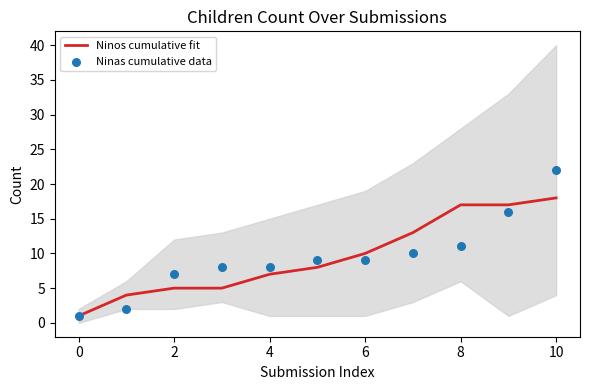

The Ninos cumulative fit series shows 12 at 4. True or false?

False